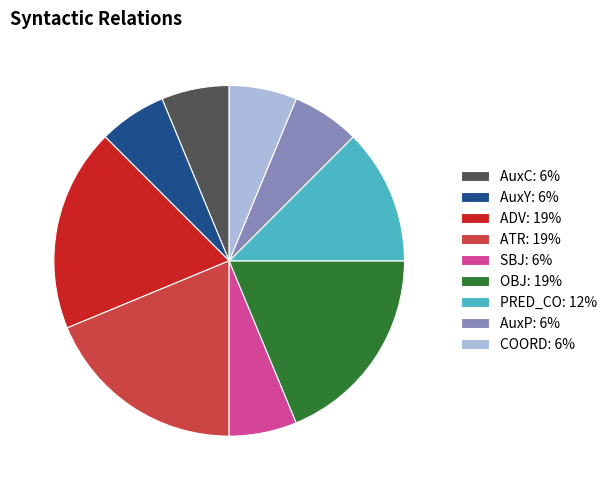

How many slices are in this pie chart?

9